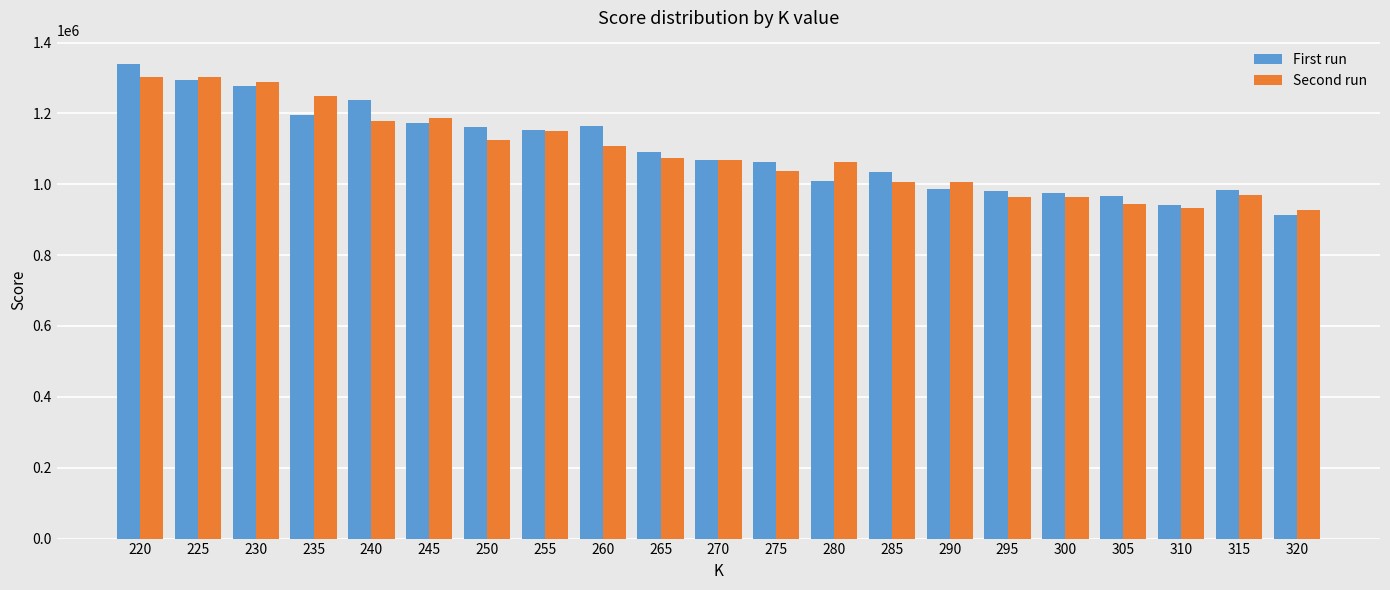

The value of First run at 285 is 338903.2. True or false?

False